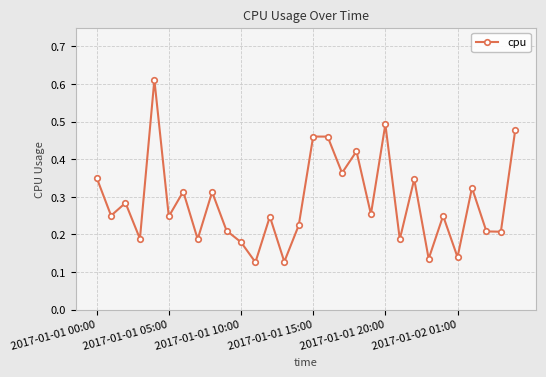

Count the number of data series in this chart.

1